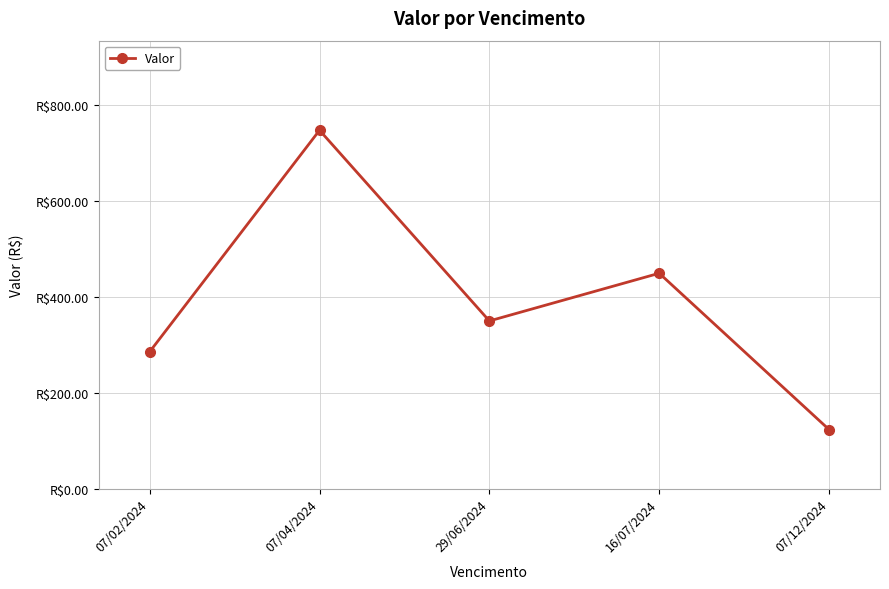

Does the chart have visible grid lines?

Yes